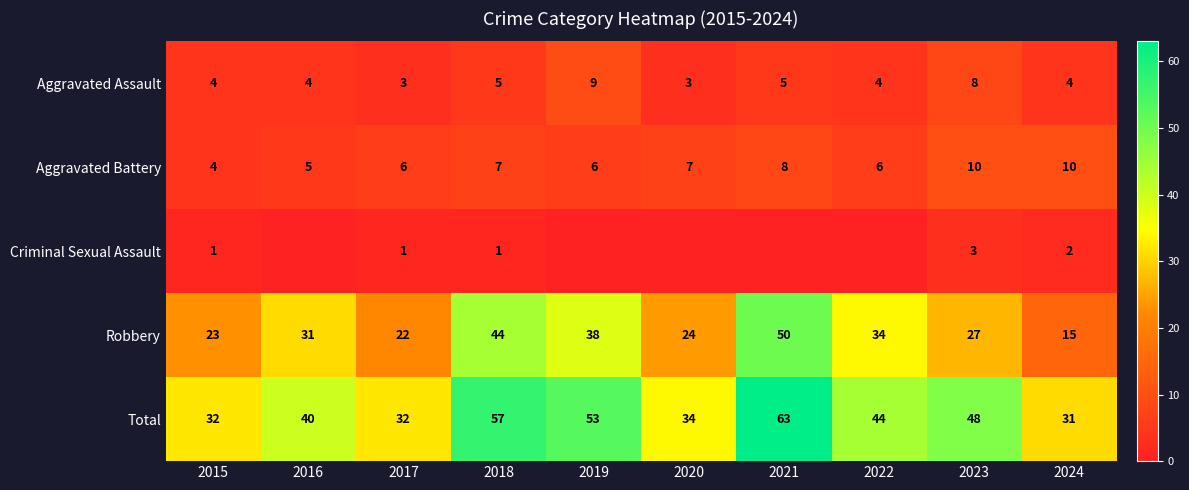

What is the average value of the Robbery series?

31